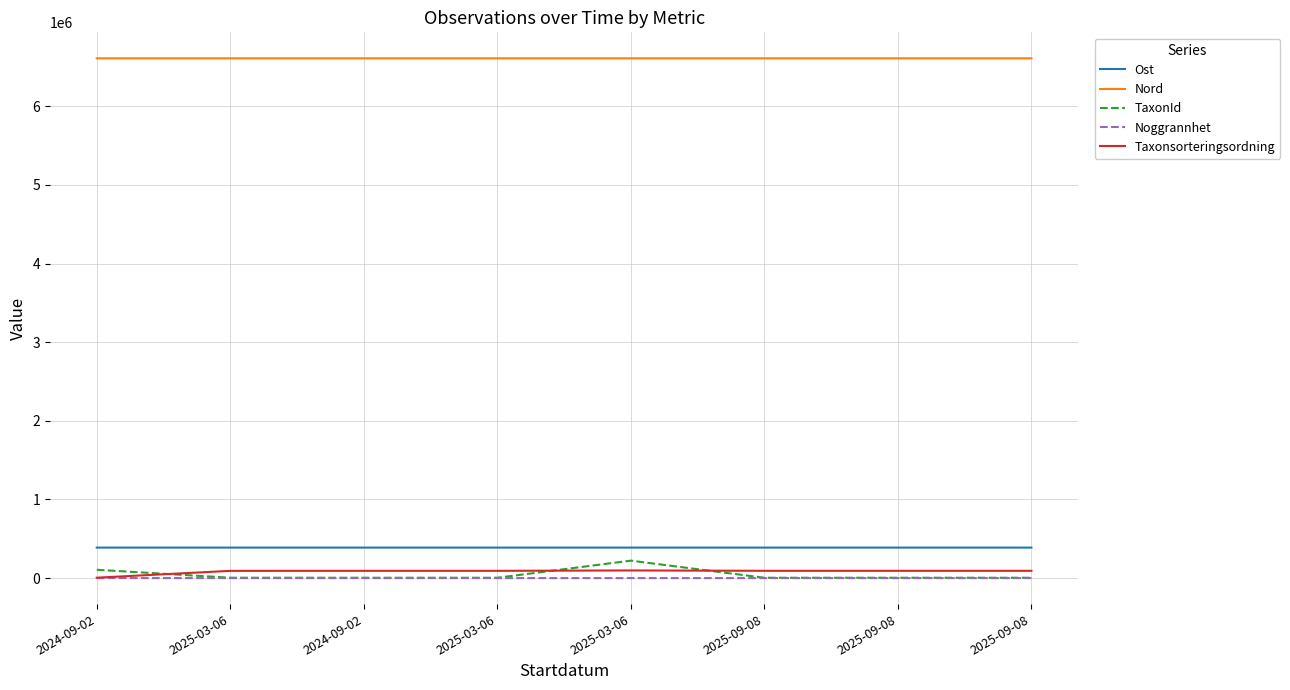

Does the chart display data point markers on the line(s)?

No